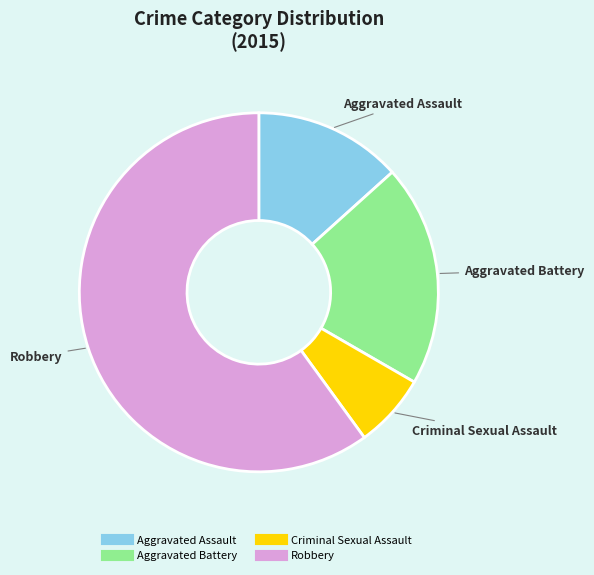

Is it true that Aggravated Assault is 26% of the pie?

False